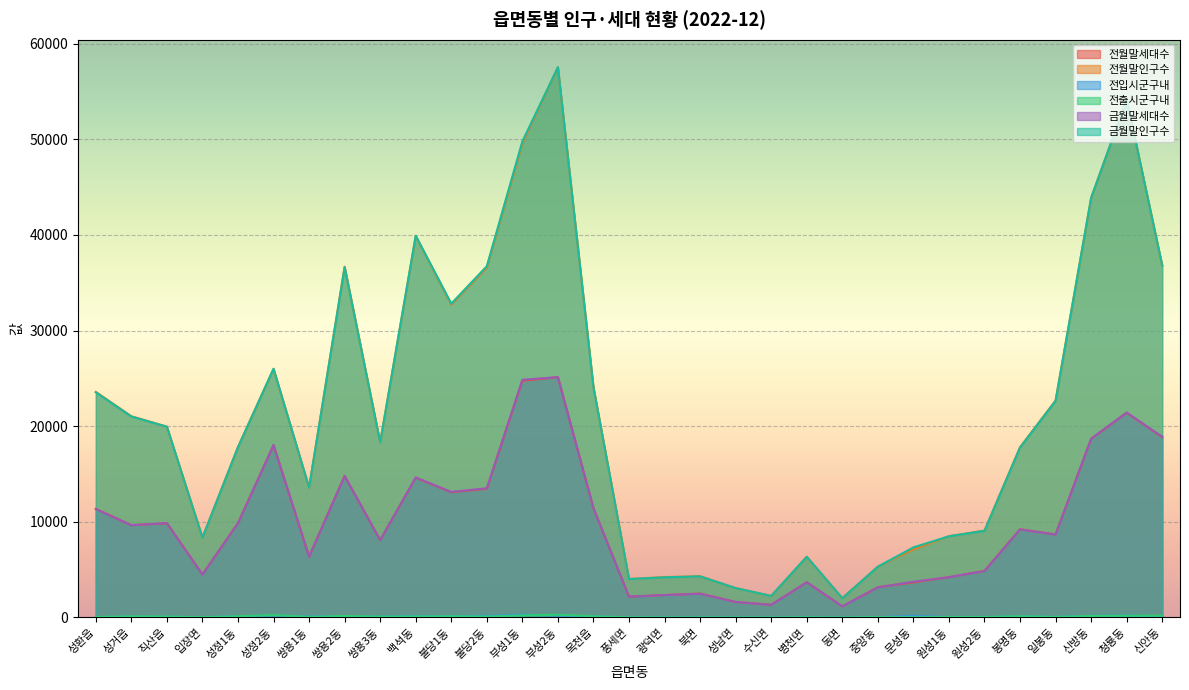

What is the total value across all series at 목천읍?

71209